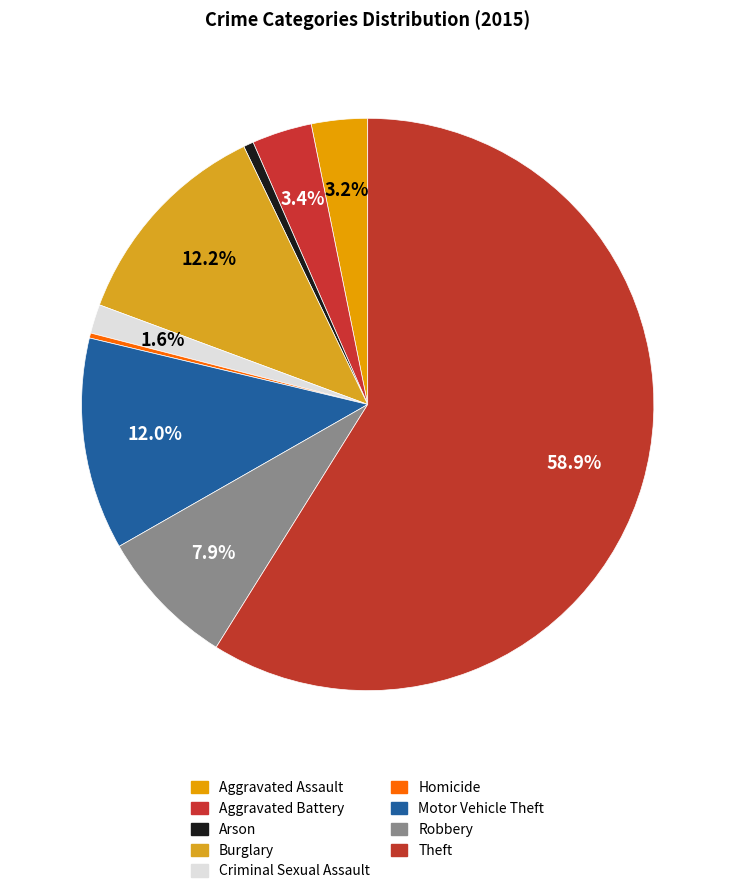

Which slice is the smallest?

Homicide